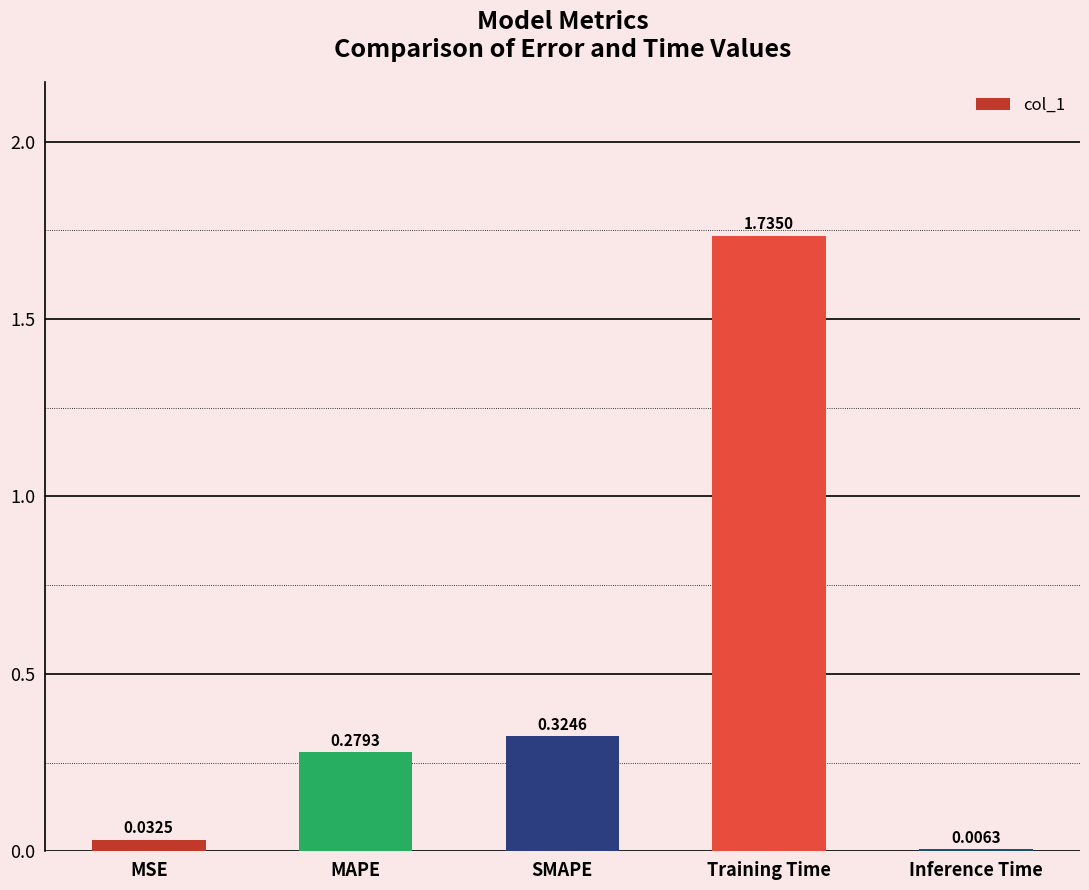

Where is the data nearest to the value 0?

Inference Time